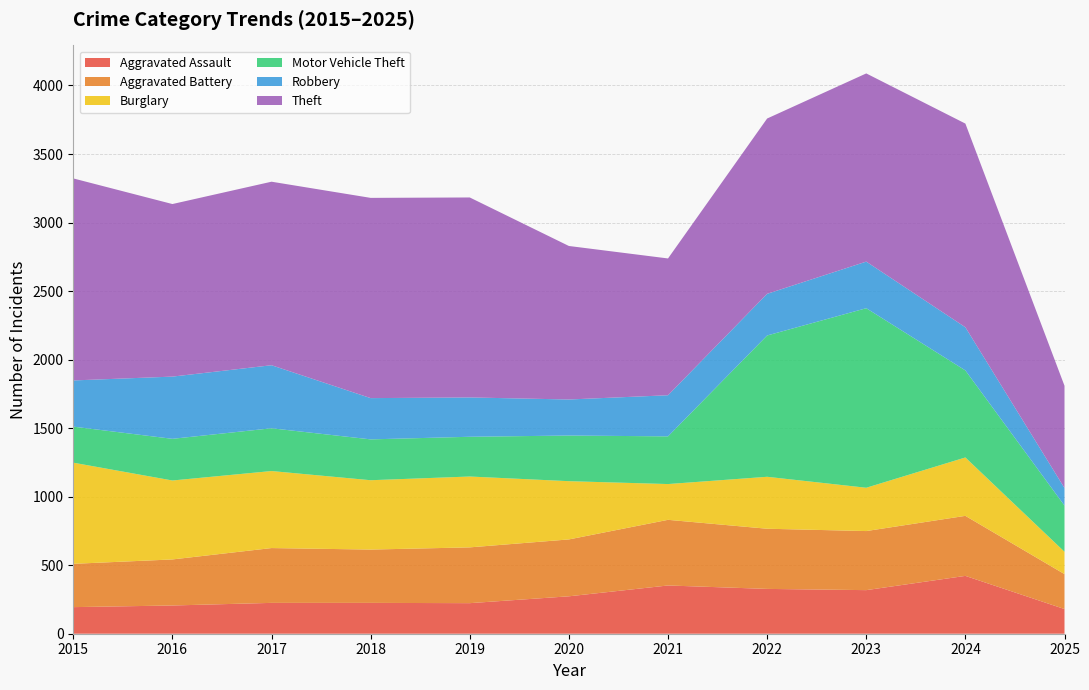

Reading left to right, what are all the values shown in this chart?

Aggravated Assault: 2015=194	2016=206	2017=225	2018=225	2019=223	2020=273	2021=352	2022=327	2023=318	2024=422	2025=180
Aggravated Battery: 2015=316	2016=336	2017=400	2018=389	2019=407	2020=415	2021=479	2022=439	2023=431	2024=438	2025=255
Burglary: 2015=738	2016=576	2017=562	2018=506	2019=517	2020=425	2021=261	2022=379	2023=316	2024=426	2025=163
Motor Vehicle Theft: 2015=263	2016=304	2017=312	2018=298	2019=290	2020=333	2021=348	2022=1031	2023=1310	2024=635	2025=337
Robbery: 2015=337	2016=454	2017=460	2018=301	2019=287	2020=263	2021=300	2022=304	2023=340	2024=315	2025=128
Theft: 2015=1474	2016=1259	2017=1339	2018=1461	2019=1459	2020=1120	2021=998	2022=1279	2023=1373	2024=1486	2025=746